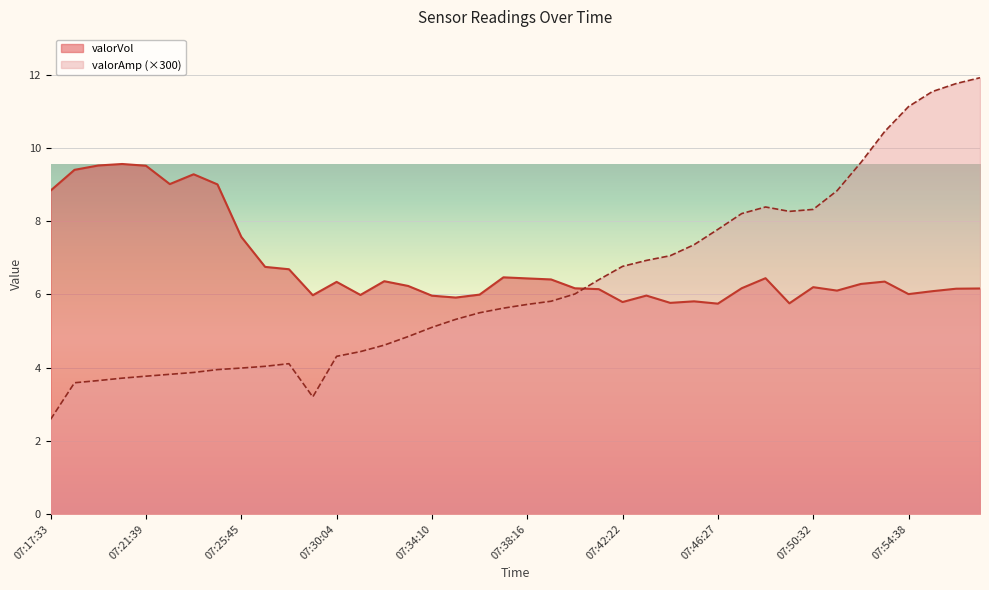

What is the label of the 16th point from the right?

07:42:22